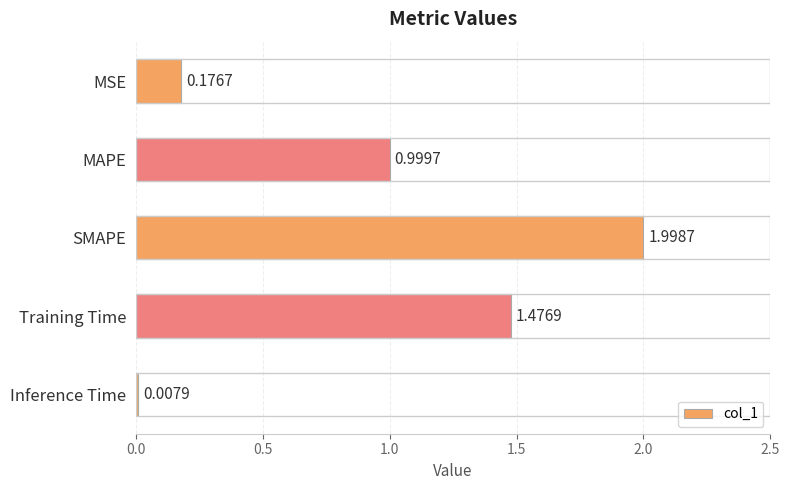

What is the sum of all values?

4.7